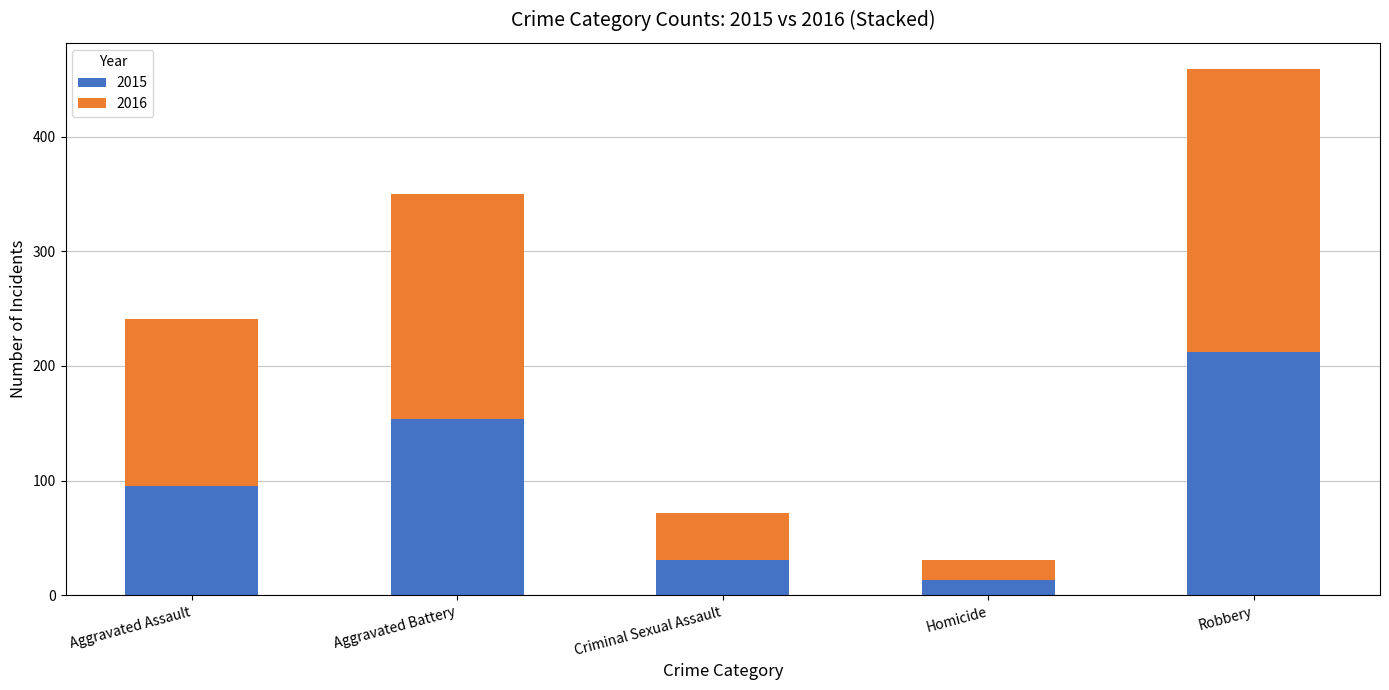

What is the total value across all series at Robbery?

459